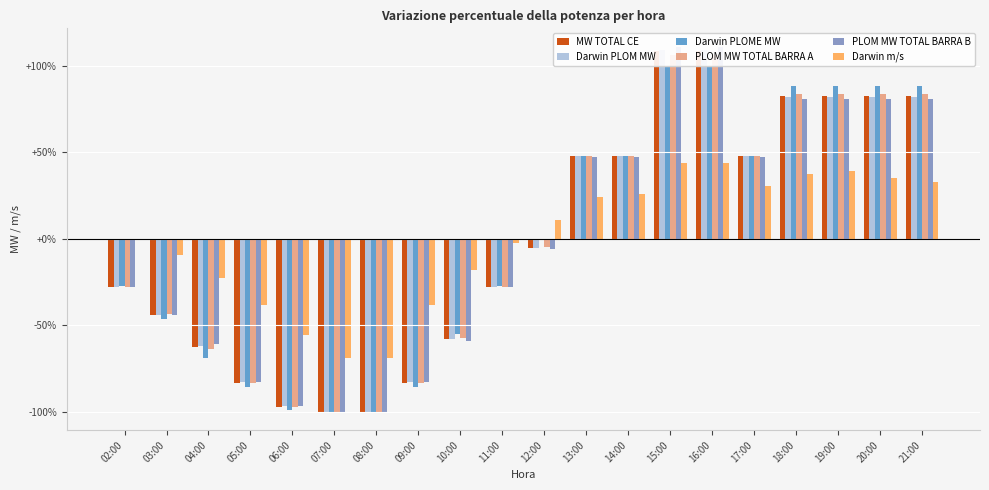

How many categories are shown in the chart?

20